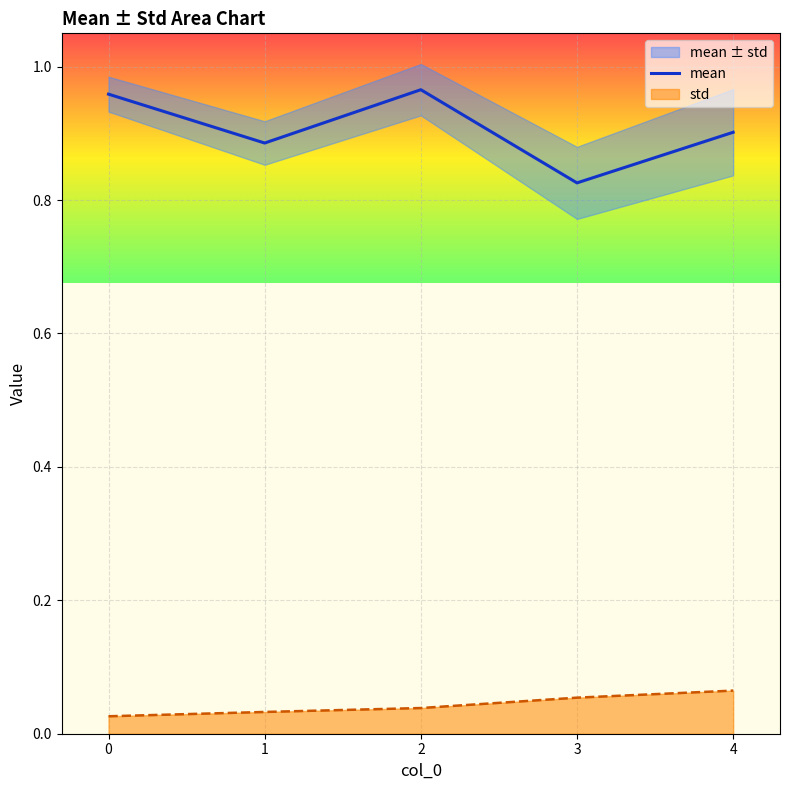

The mean series shows 0.6 at 0. True or false?

False